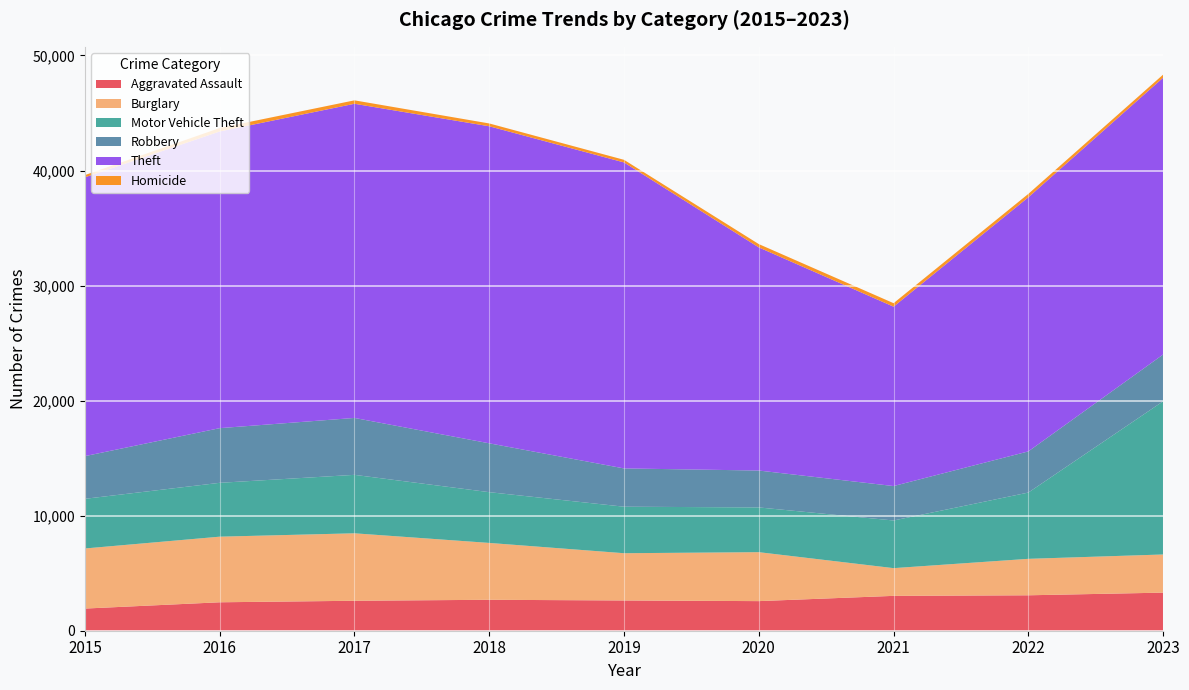

Reading left to right, list all the values displayed in this chart.

Aggravated Assault: 1926	2472	2604	2689	2630	2573	3030	3080	3311
Burglary: 5223	5703	5864	4943	4107	4255	2410	3169	3316
Motor Vehicle Theft: 4317	4681	5081	4412	4043	3889	4142	5761	13317
Robbery: 3710	4752	4946	4246	3328	3207	2993	3577	4066
Theft: 24232	25788	27309	27558	26597	19396	15593	22089	24061
Homicide: 198	301	298	246	227	288	303	297	268